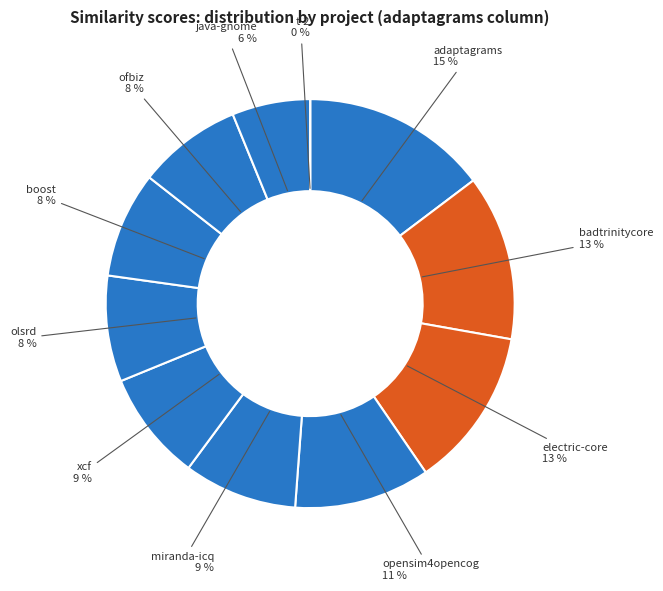

True or false: opensim4opencog.csv accounts for 4% of the total.

False